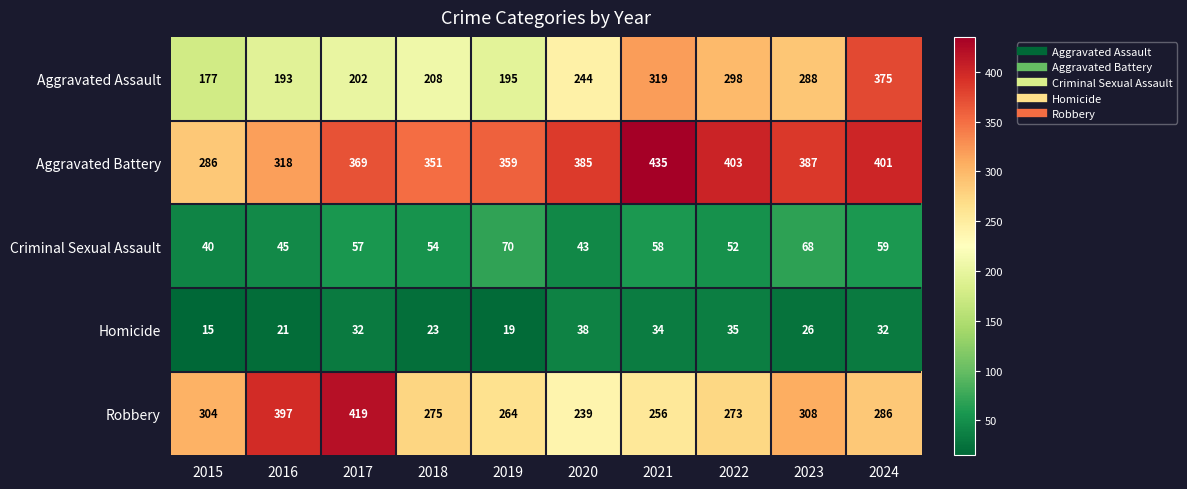

Which series has the largest total across all categories?

Aggravated Battery